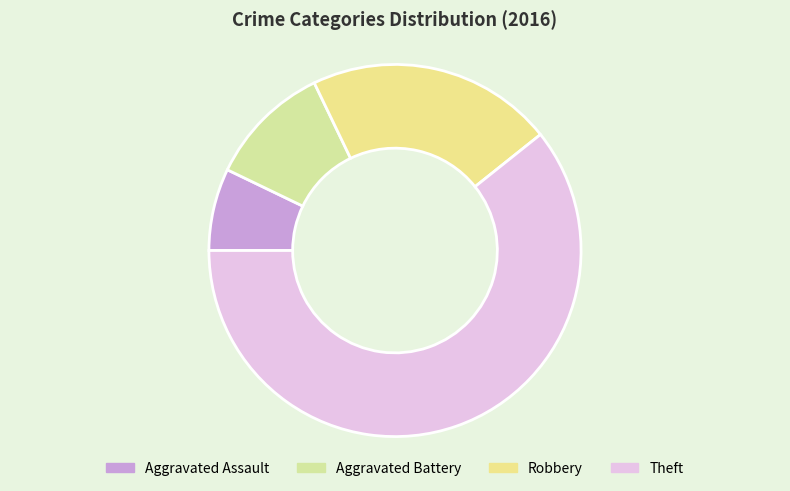

Do Aggravated Assault and Aggravated Battery together represent more than half of the pie?

No